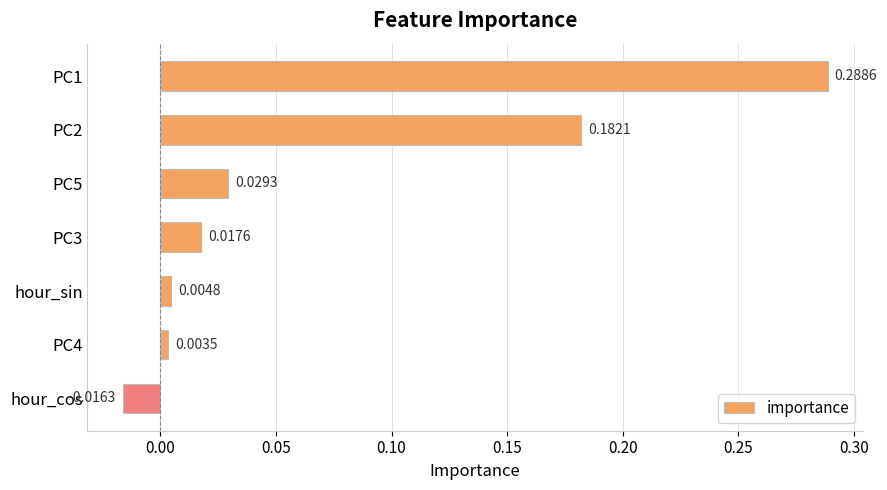

List the labels in order of value, largest first.

PC1, PC2, PC5, PC3, hour_sin, PC4, hour_cos